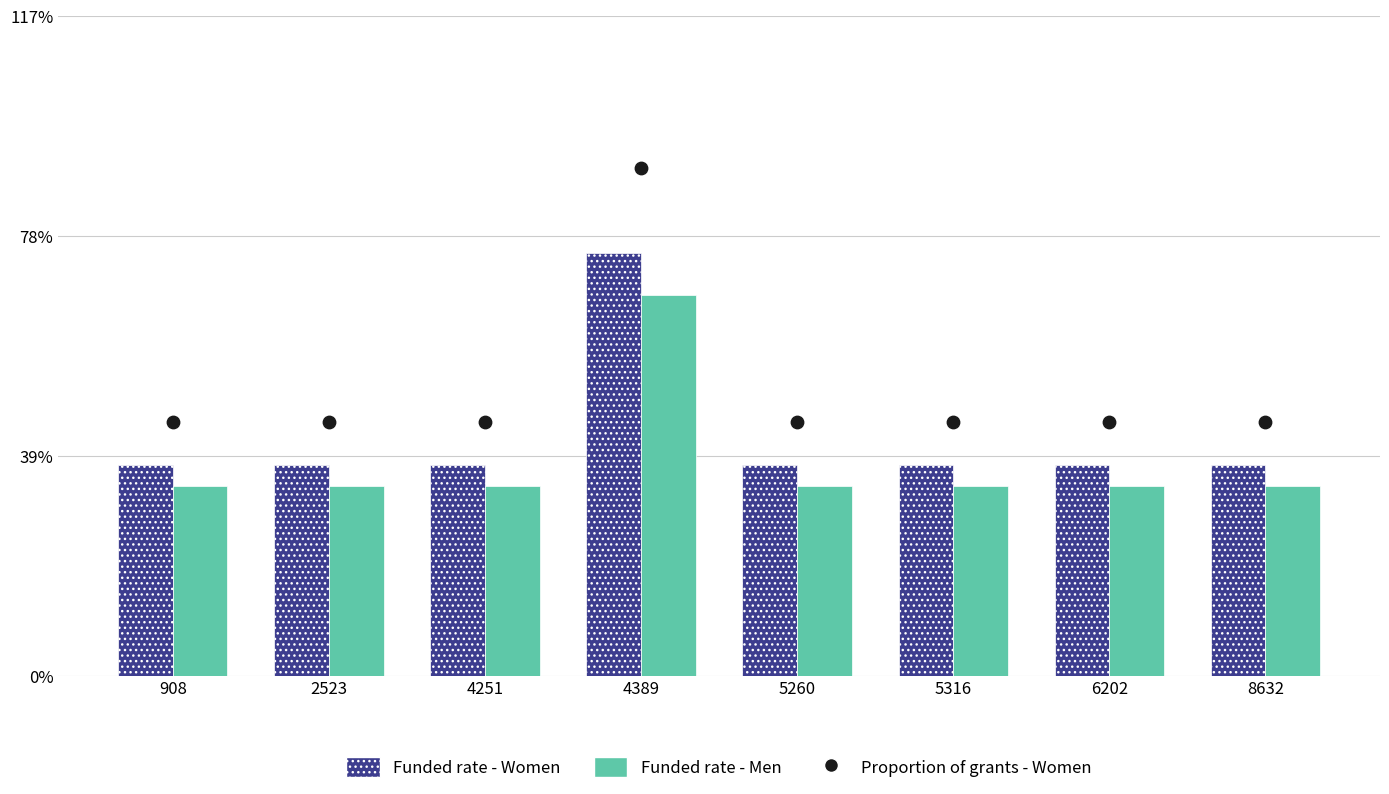

What is the total value across all series at 4251?

3.1